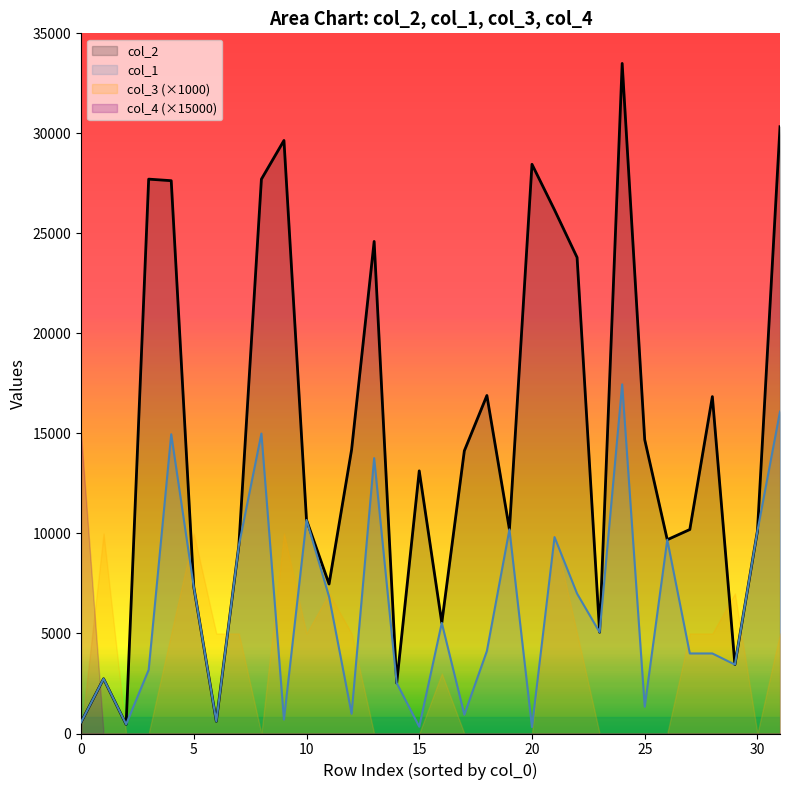

List the series in order of their overall mean, highest first.

col_2, col_1, col_3 (×1000), col_4 (×15000)